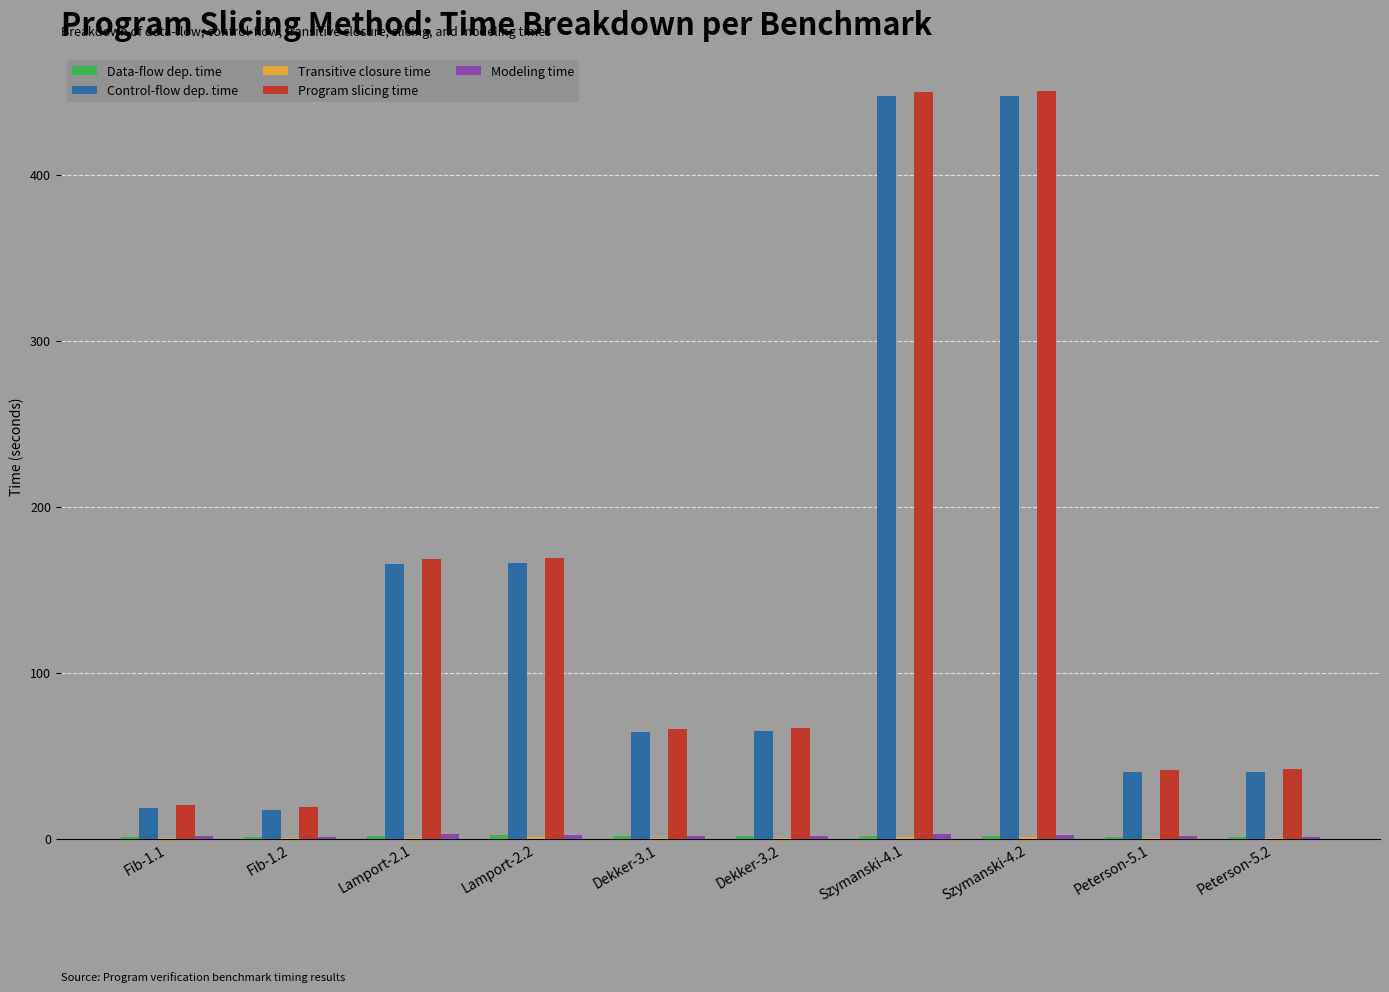

What is the spread (max minus min) of values at Peterson-5.2?

41.6